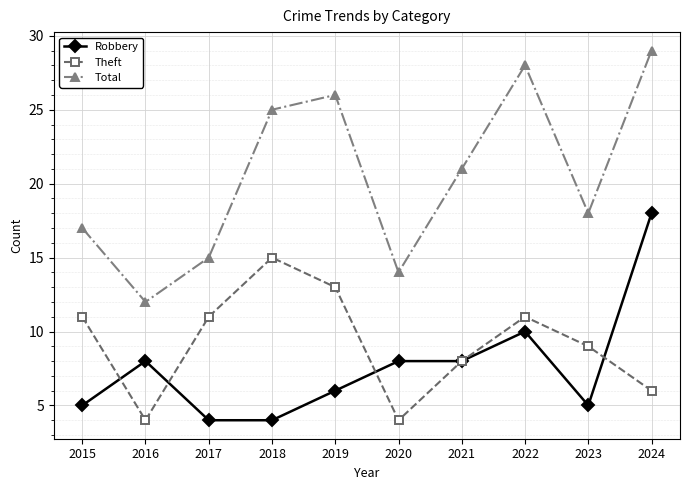

How many distinct data groups are displayed?

3